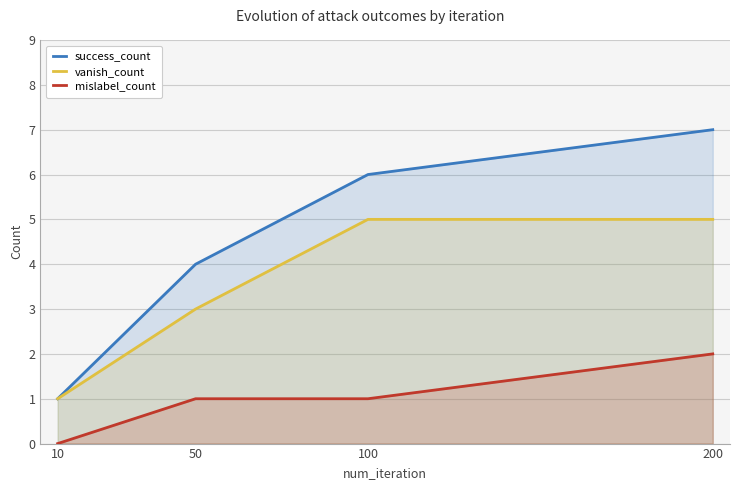

What is the difference between the maximum and second lowest values in the vanish_count series?

2